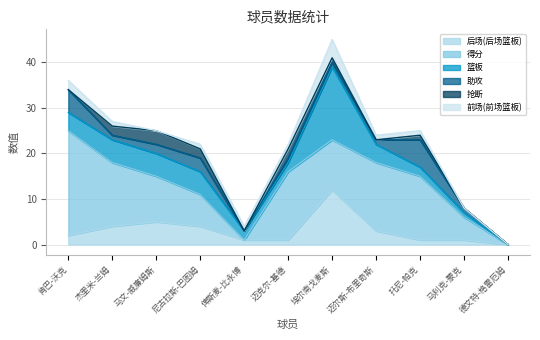

List the series in order of their peak value, lowest first.

抢断, 前场(前场篮板), 助攻, 后场(后场篮板), 篮板, 得分